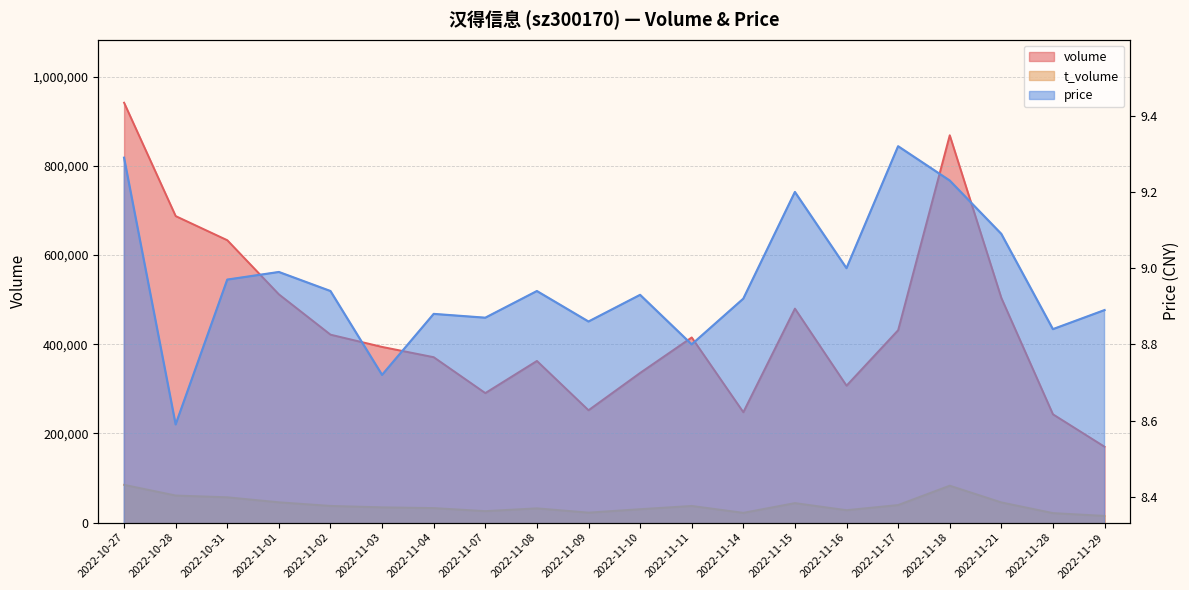

Which series has the widest spread of values?

volume